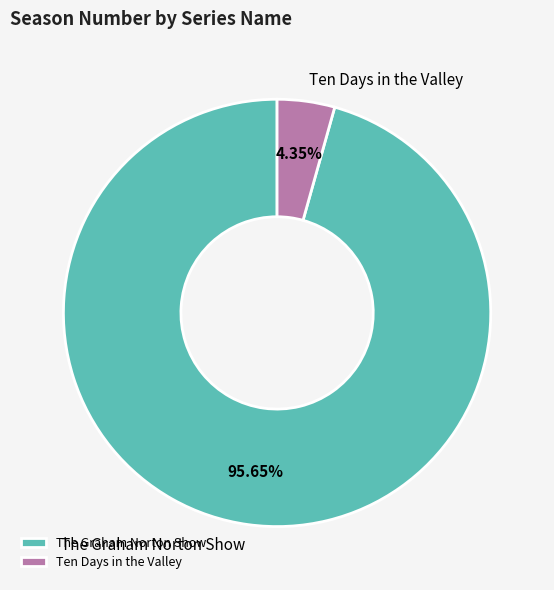

What percentage do Ten Days in the Valley and The Graham Norton Show together represent?

100.0%